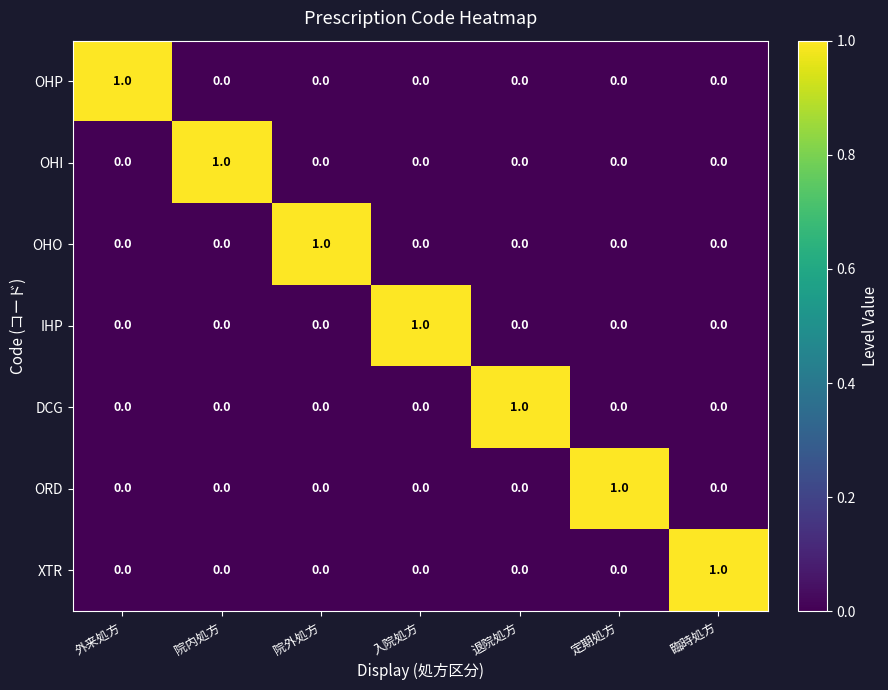

How many distinct data groups are displayed?

7